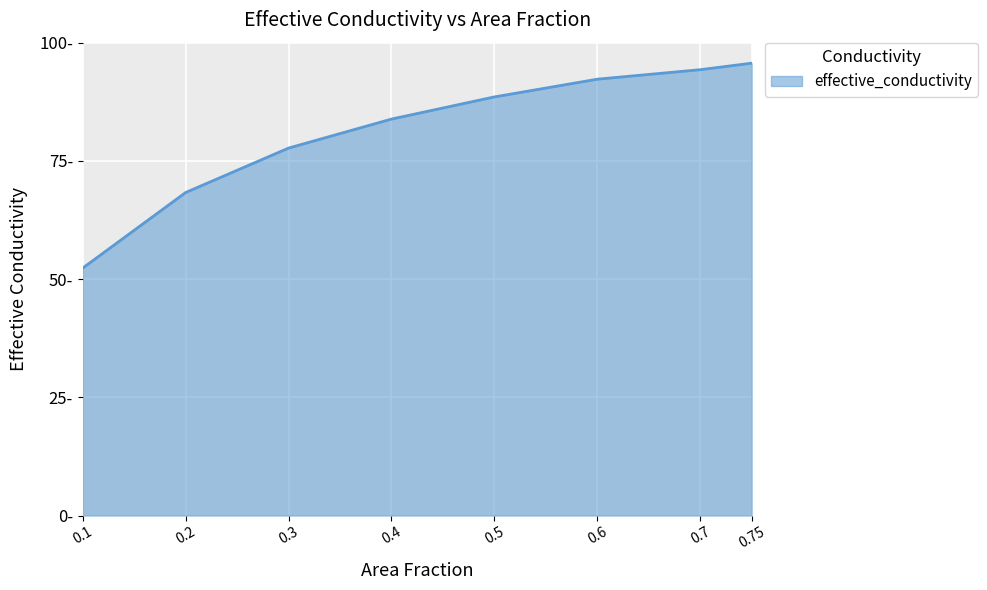

Count the values in the range 0 to 1.

8